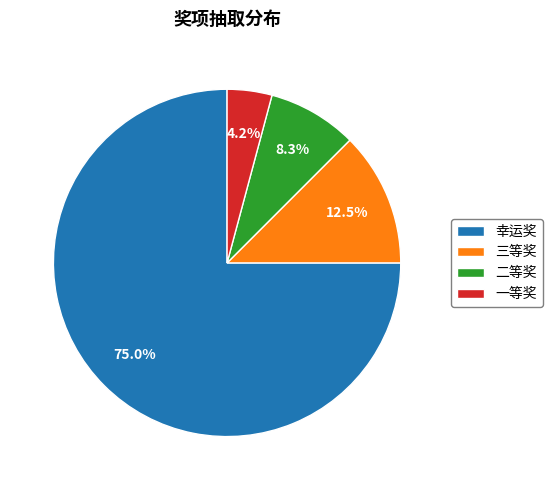

Combined, do 一等奖 and 二等奖 account for over 50%?

No